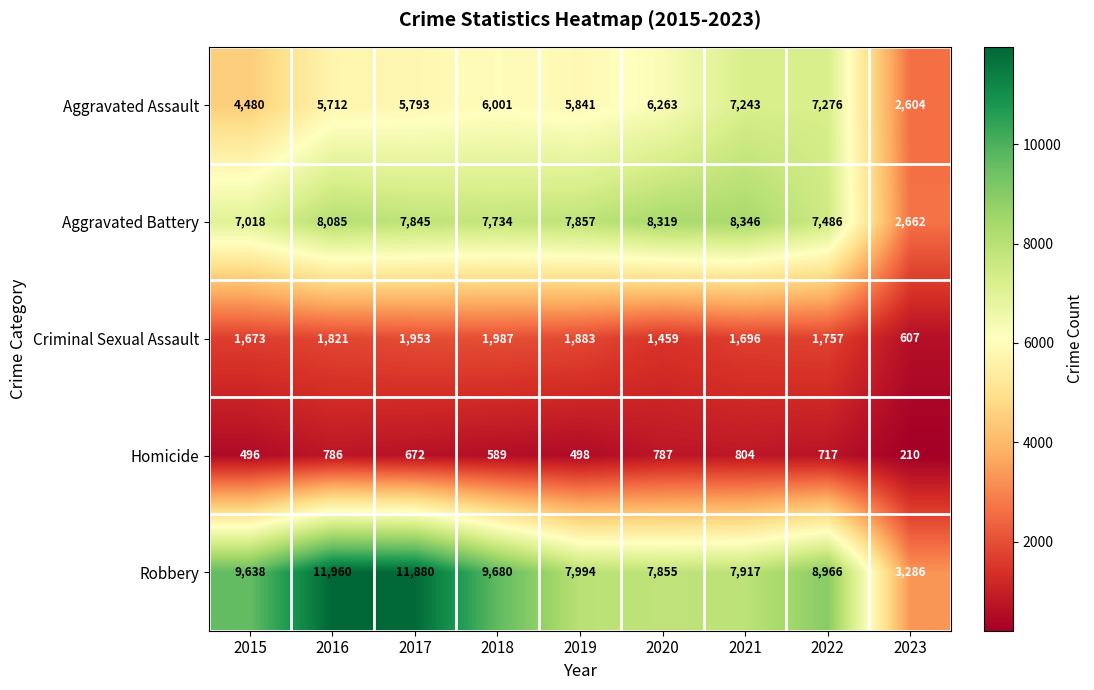

Is it true that Aggravated Battery equals 2662 at 2023?

True